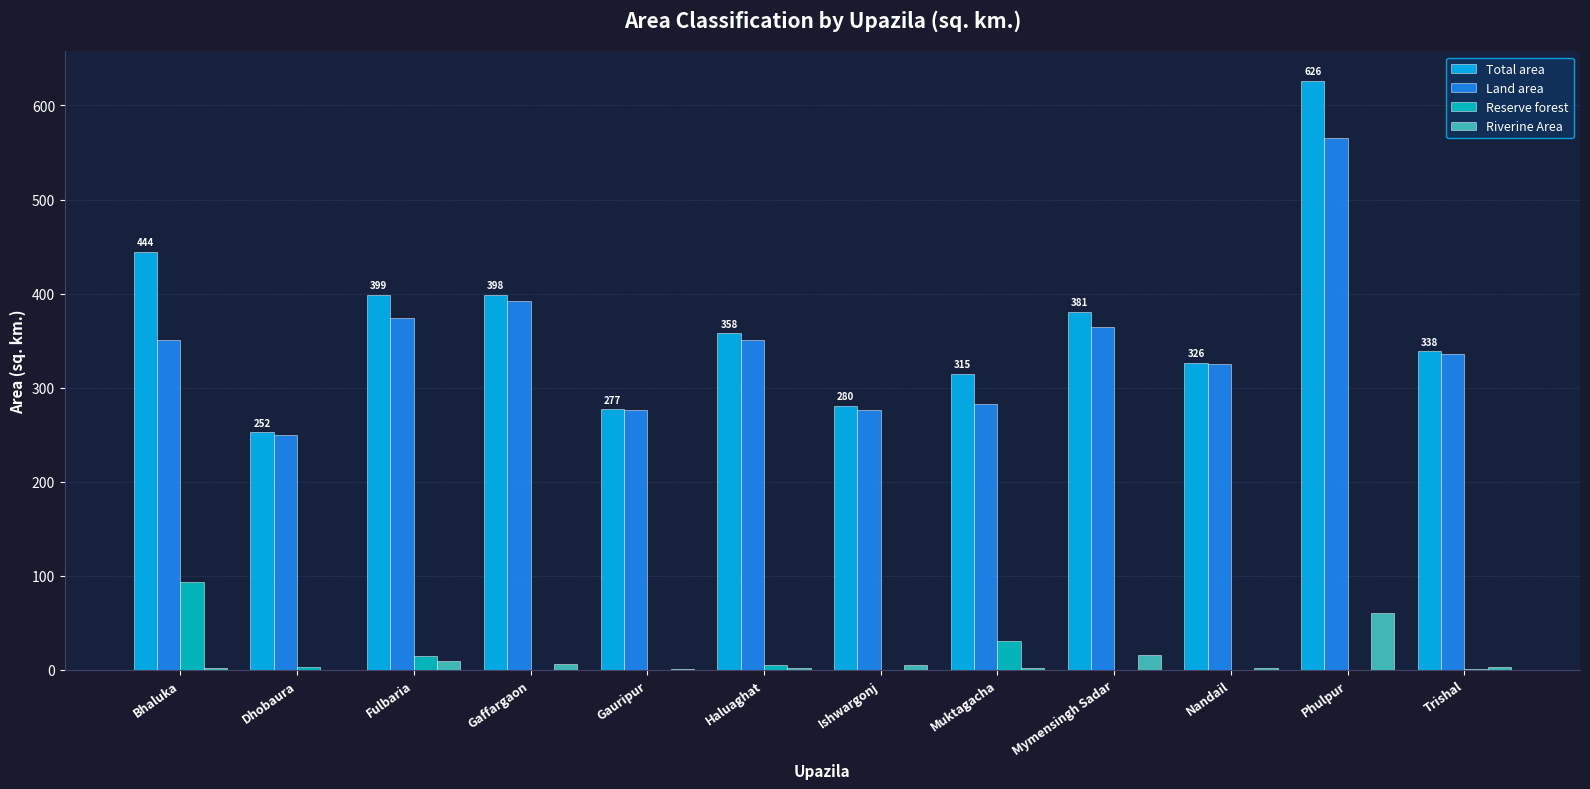

Which series changed the most between Bhaluka and Nandail?

Total area